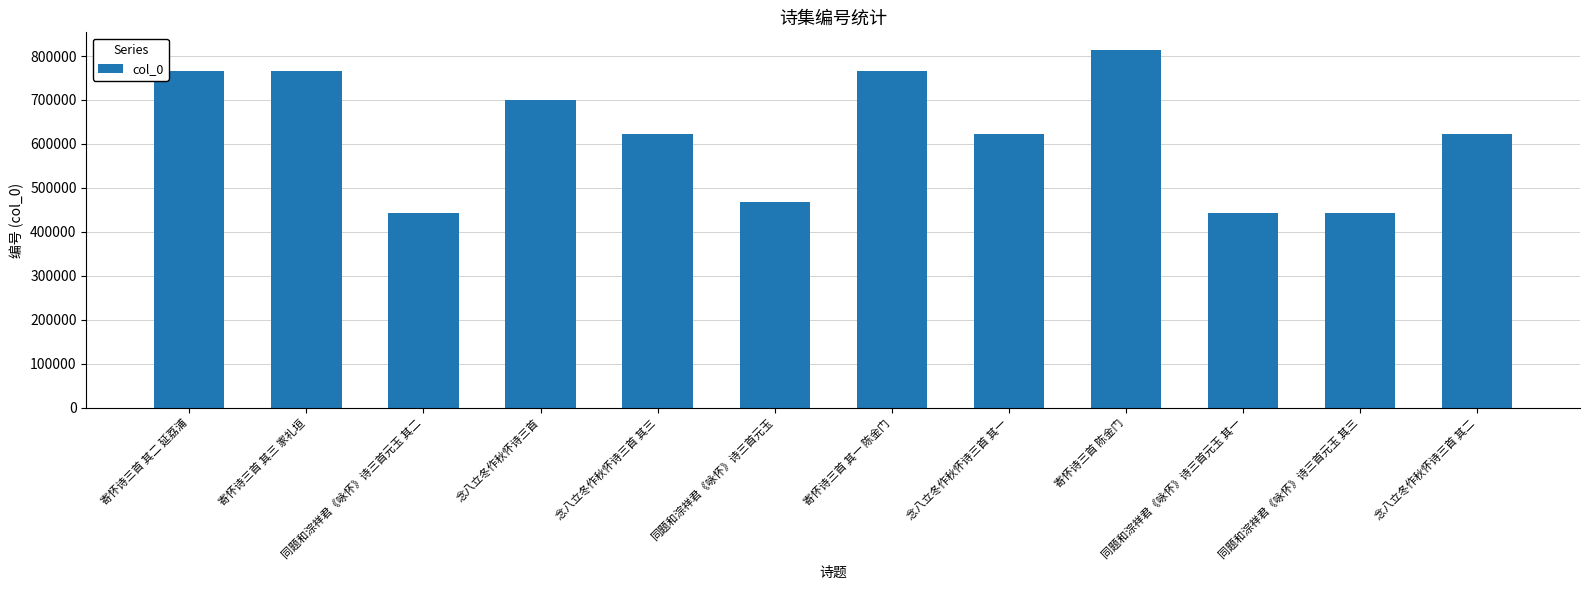

How many categories are shown in the chart?

12